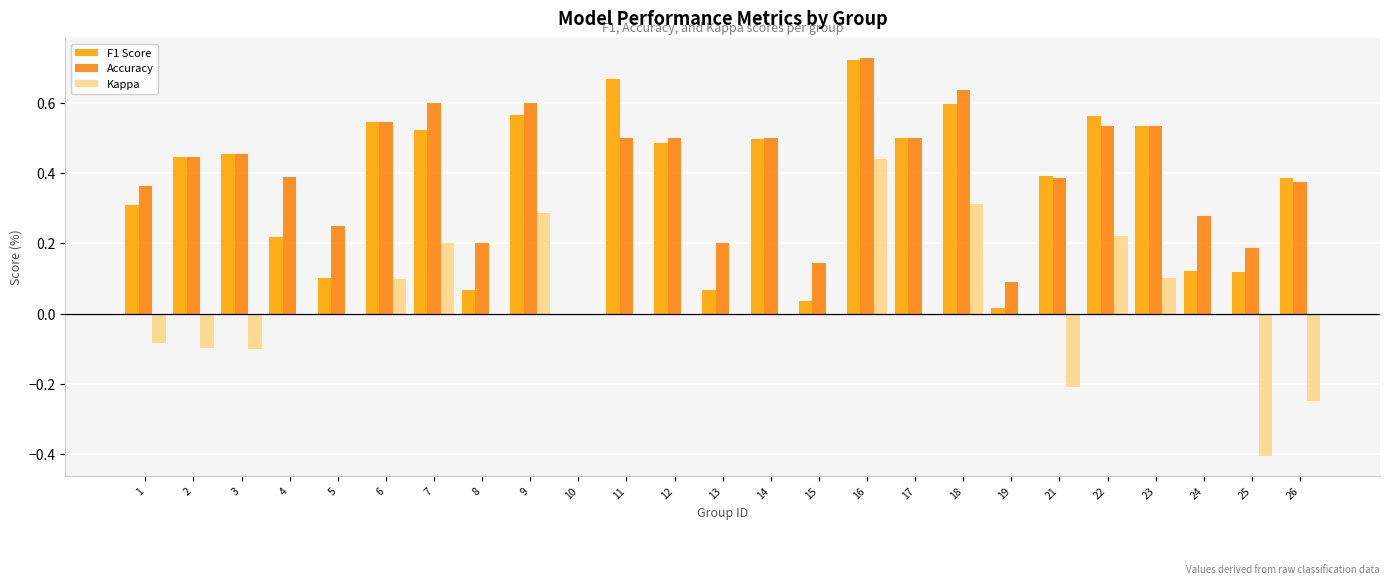

Which category has the highest value in the F1 Score series?

16